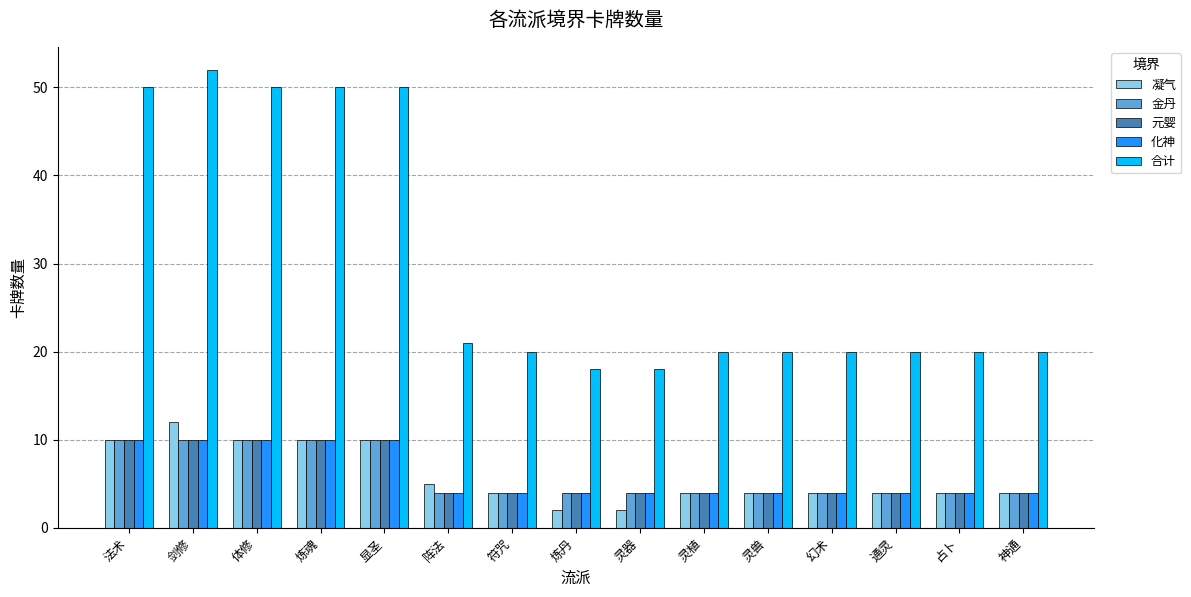

What is the label of the 1st bar from the right?

神通